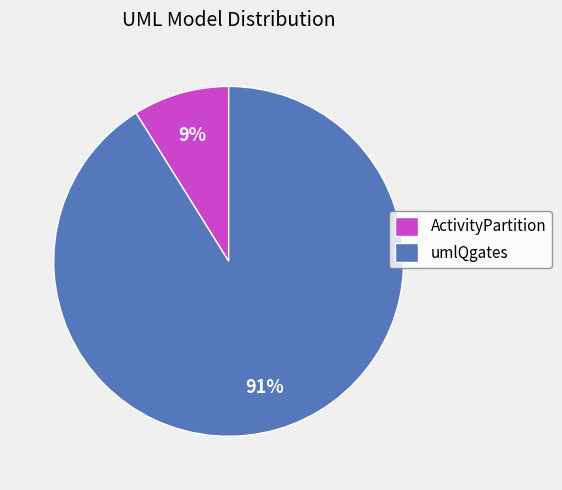

How many segments does this pie chart have?

2